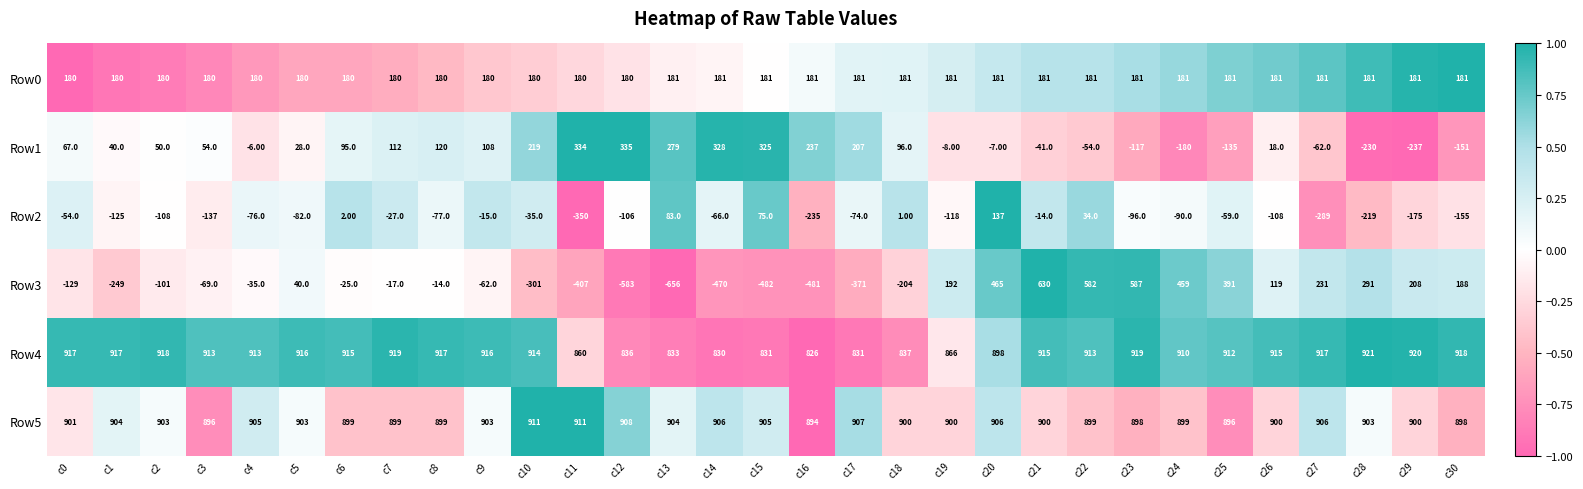

What is the maximum value shown in the chart?

921